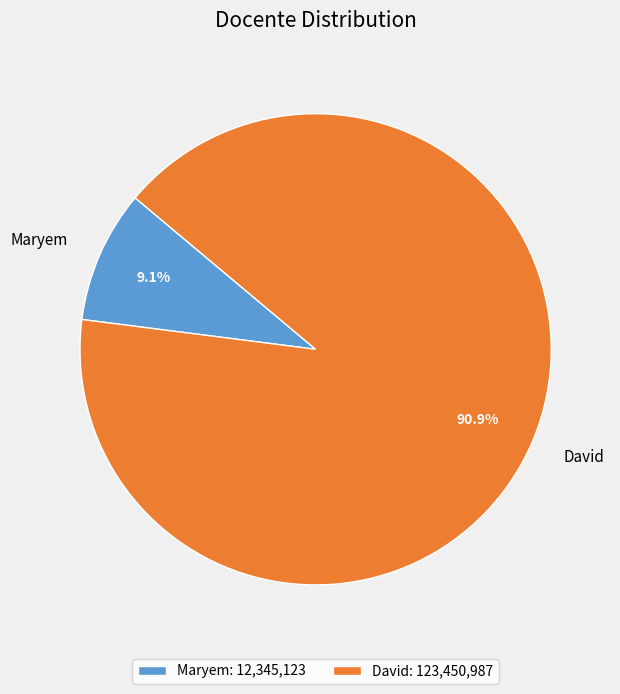

Is Maryem the majority of the pie?

No